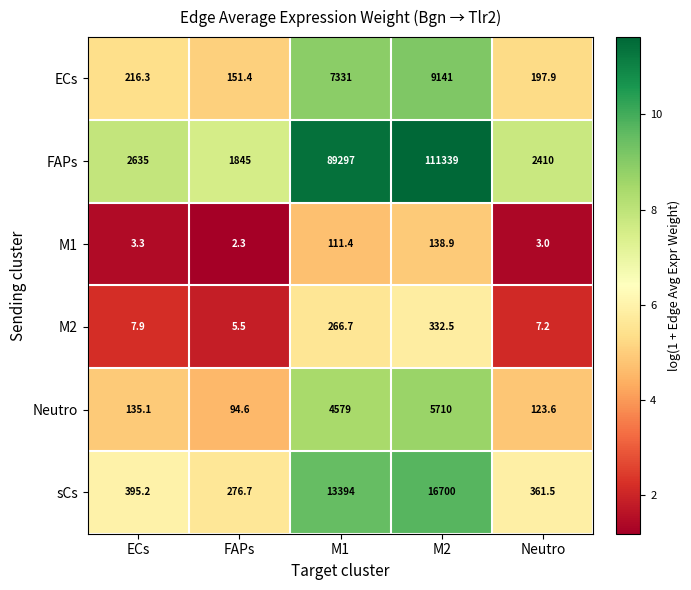

Reading left to right, extract all data points from this chart.

ECs: ECs=216.3	FAPs=151.4	M1=7331.0	M2=9141.0	Neutro=197.9
FAPs: ECs=2635.0	FAPs=1845.0	M1=89297.0	M2=111339.0	Neutro=2410.0
M1: ECs=3.3	FAPs=2.3	M1=111.4	M2=138.9	Neutro=3.0
M2: ECs=7.9	FAPs=5.5	M1=266.7	M2=332.5	Neutro=7.2
Neutro: ECs=135.1	FAPs=94.6	M1=4579.0	M2=5710.0	Neutro=123.6
sCs: ECs=395.2	FAPs=276.7	M1=13394.0	M2=16700.0	Neutro=361.5